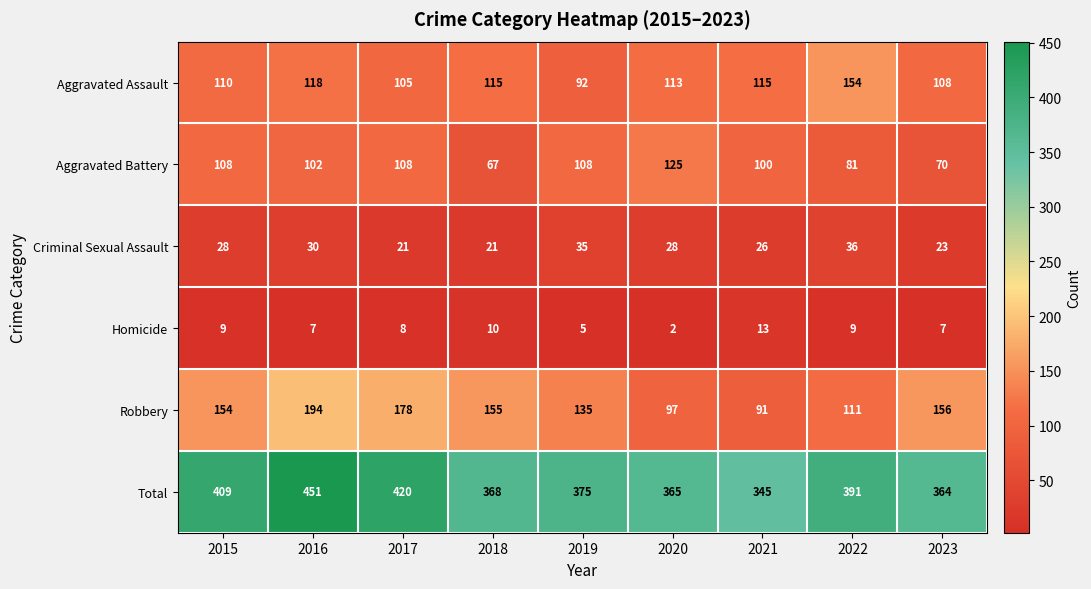

Rank the series by their maximum value, from lowest to highest.

Homicide, Criminal Sexual Assault, Aggravated Battery, Aggravated Assault, Robbery, Total